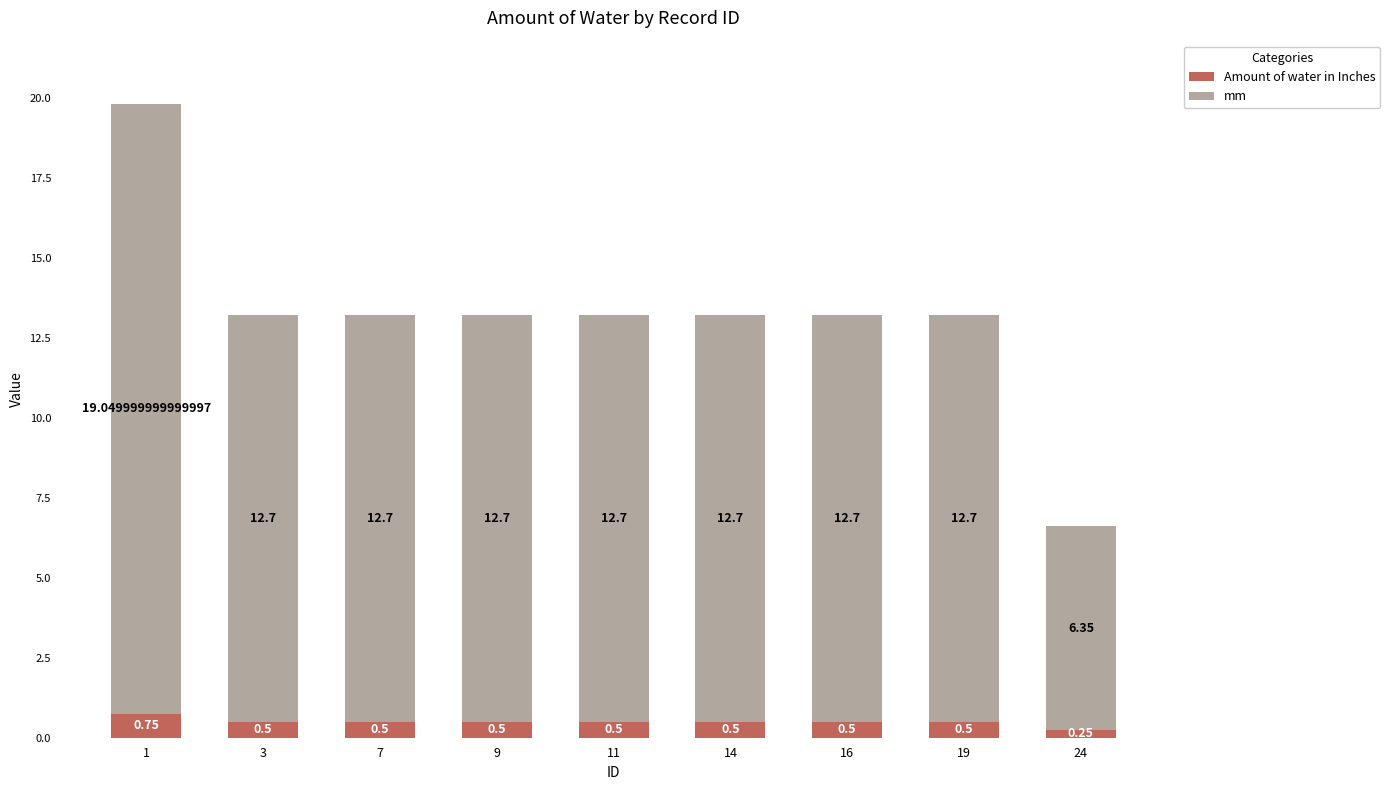

What is the sum of all Amount of water in Inches values?

4.5